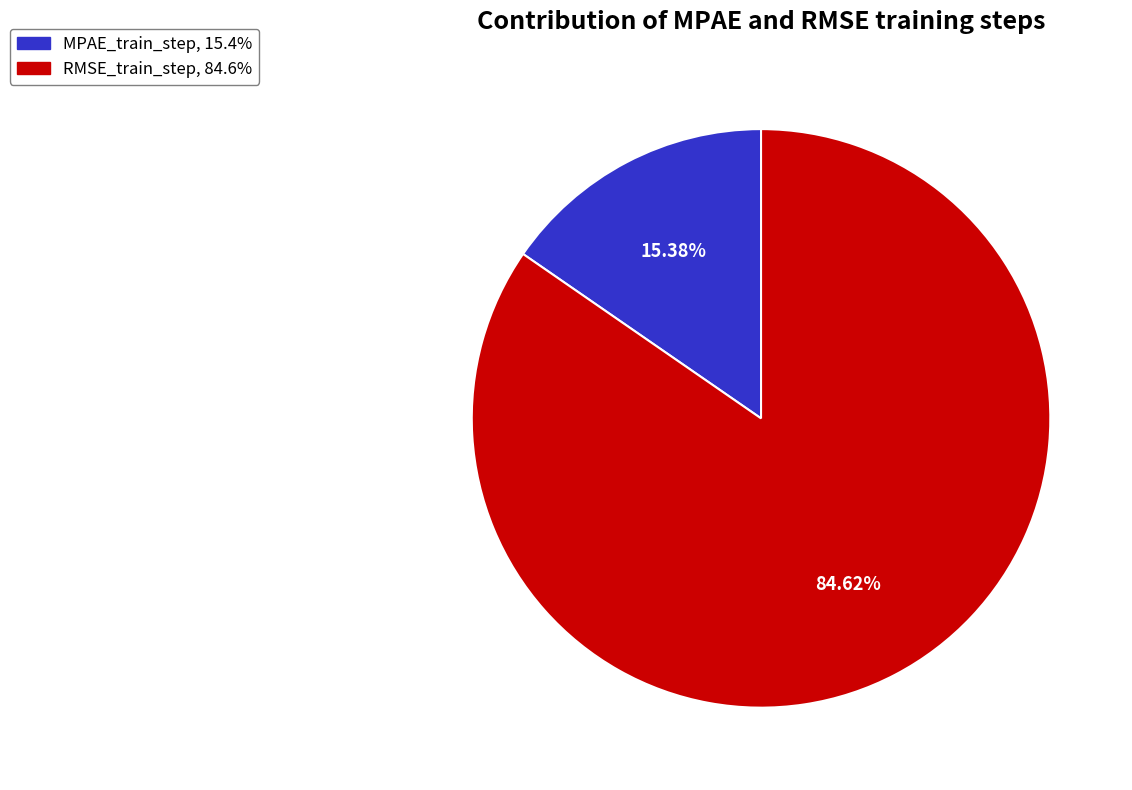

To the nearest percent, what percentage of the pie is MPAE_train_step?

15%